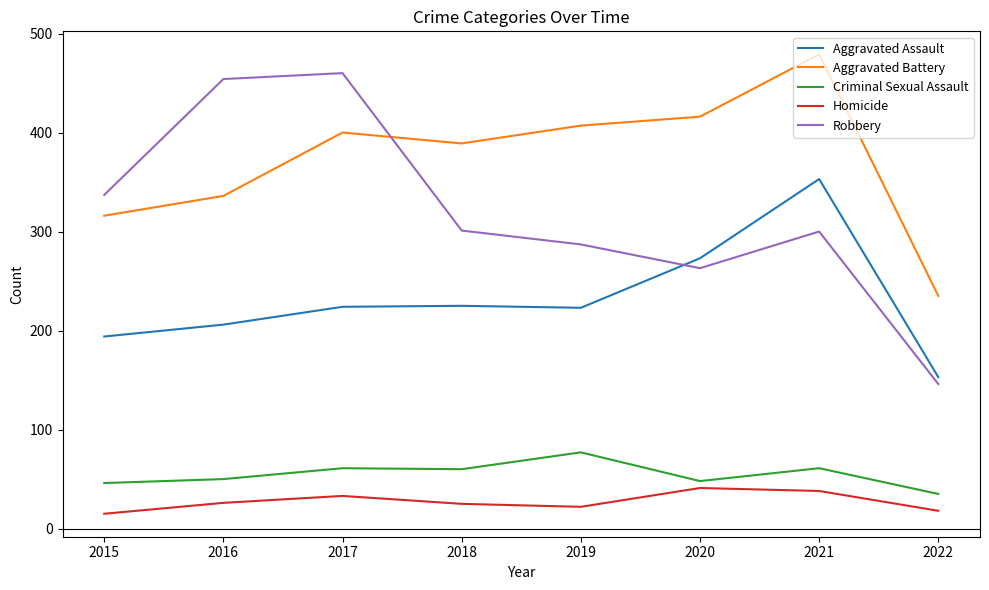

Which series has the widest spread of values?

Robbery